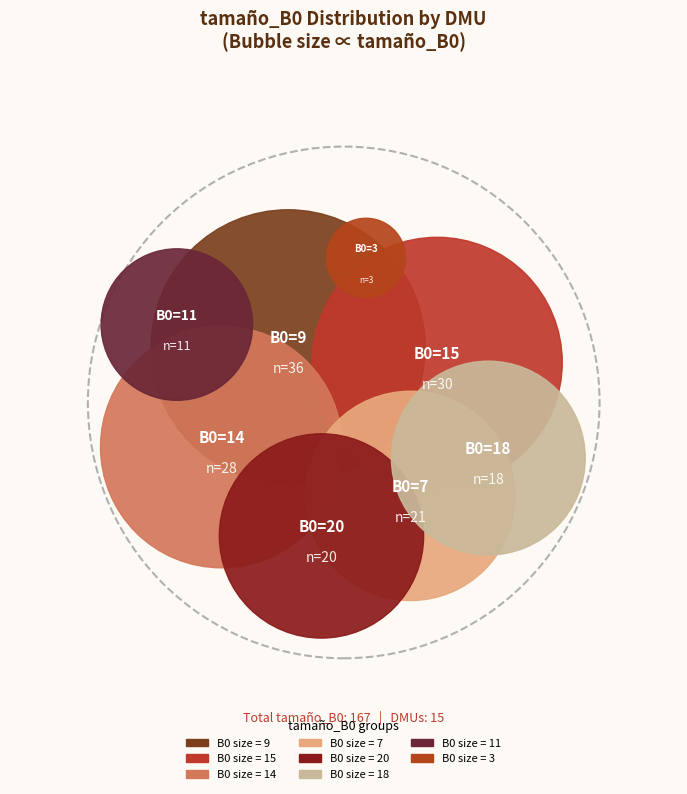

Is it true that 20 is 12% of the pie?

True